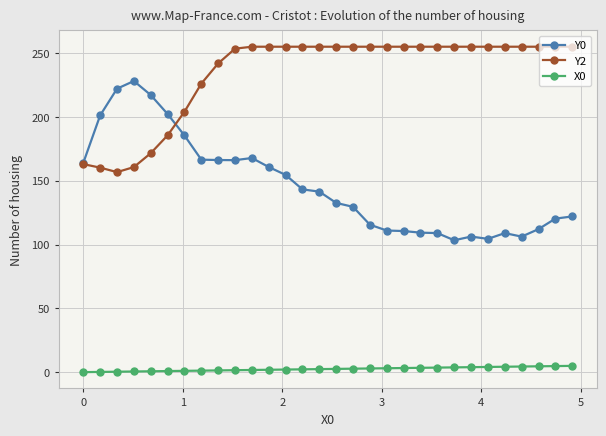

How many lines are shown in the chart?

3